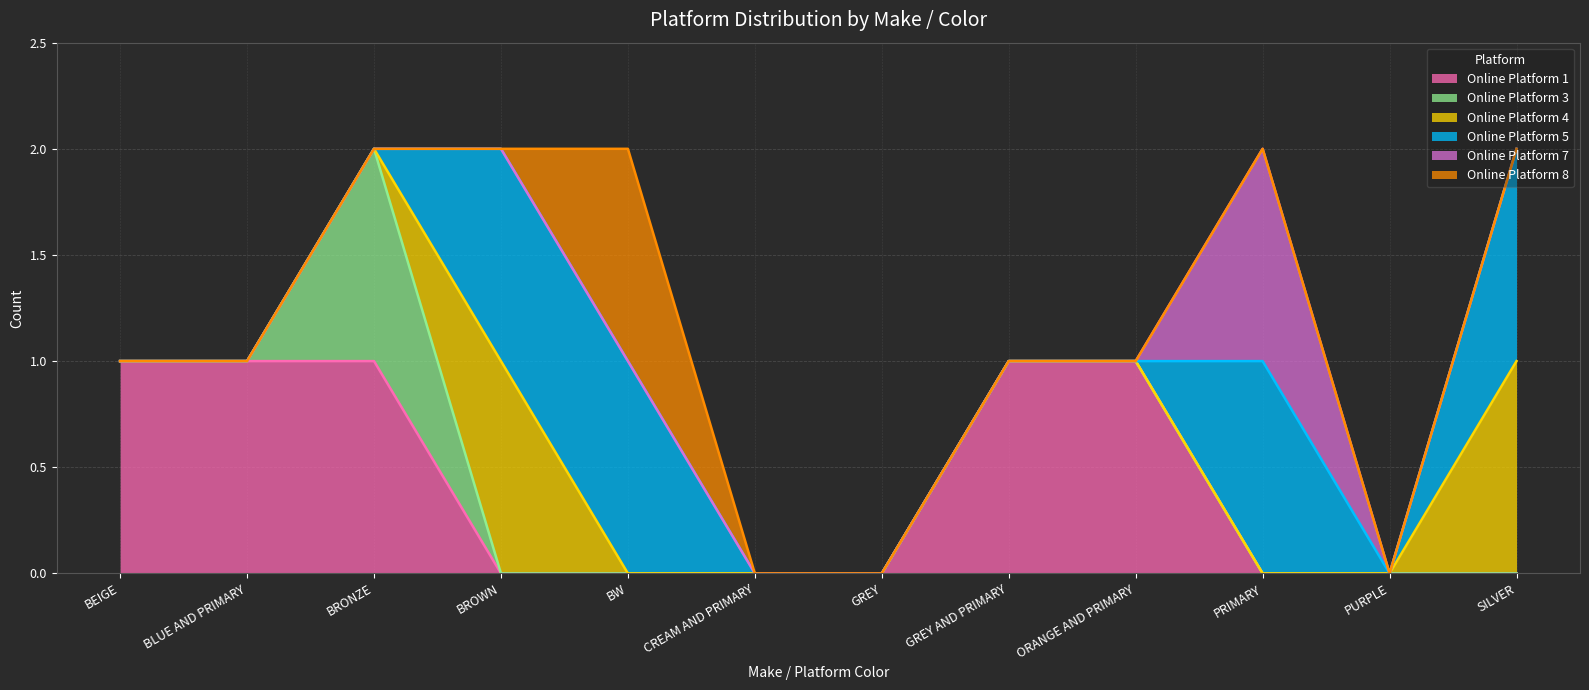

Reading left to right, list all the values displayed in this chart.

Online Platform 1: BEIGE=1	BLUE AND PRIMARY=1	BRONZE=1	BROWN=0	BW=0	CREAM AND PRIMARY=0	GREY=0	GREY AND PRIMARY=1	ORANGE AND PRIMARY=1	PRIMARY=0	PURPLE=0	SILVER=0
Online Platform 3: BEIGE=0	BLUE AND PRIMARY=0	BRONZE=1	BROWN=0	BW=0	CREAM AND PRIMARY=0	GREY=0	GREY AND PRIMARY=0	ORANGE AND PRIMARY=0	PRIMARY=0	PURPLE=0	SILVER=0
Online Platform 4: BEIGE=0	BLUE AND PRIMARY=0	BRONZE=0	BROWN=1	BW=0	CREAM AND PRIMARY=0	GREY=0	GREY AND PRIMARY=0	ORANGE AND PRIMARY=0	PRIMARY=0	PURPLE=0	SILVER=1
Online Platform 5: BEIGE=0	BLUE AND PRIMARY=0	BRONZE=0	BROWN=1	BW=1	CREAM AND PRIMARY=0	GREY=0	GREY AND PRIMARY=0	ORANGE AND PRIMARY=0	PRIMARY=1	PURPLE=0	SILVER=1
Online Platform 7: BEIGE=0	BLUE AND PRIMARY=0	BRONZE=0	BROWN=0	BW=0	CREAM AND PRIMARY=0	GREY=0	GREY AND PRIMARY=0	ORANGE AND PRIMARY=0	PRIMARY=1	PURPLE=0	SILVER=0
Online Platform 8: BEIGE=0	BLUE AND PRIMARY=0	BRONZE=0	BROWN=0	BW=1	CREAM AND PRIMARY=0	GREY=0	GREY AND PRIMARY=0	ORANGE AND PRIMARY=0	PRIMARY=0	PURPLE=0	SILVER=0